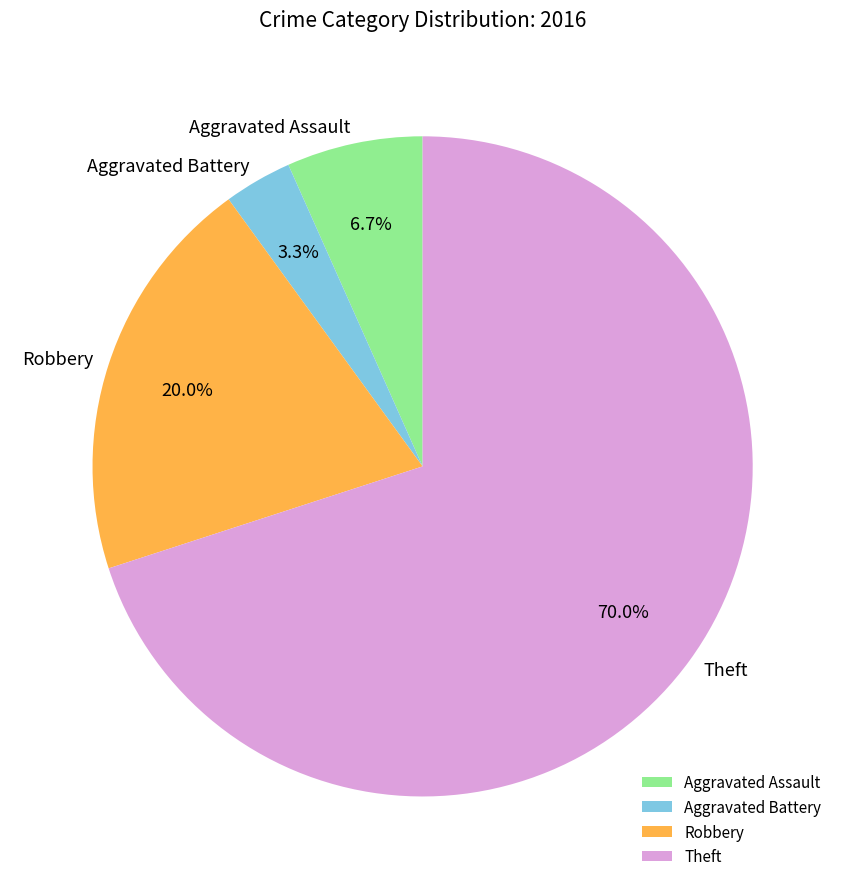

To the nearest percent, what percentage of the pie is Aggravated Assault?

7%